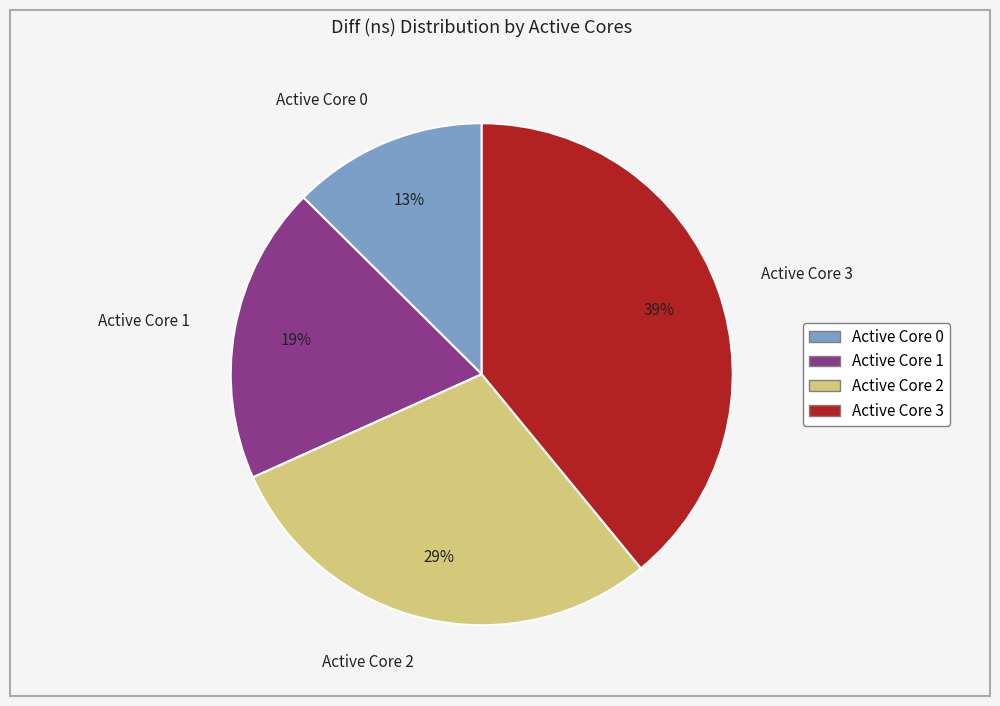

True or false: Active Core 2 accounts for 29% of the total.

True